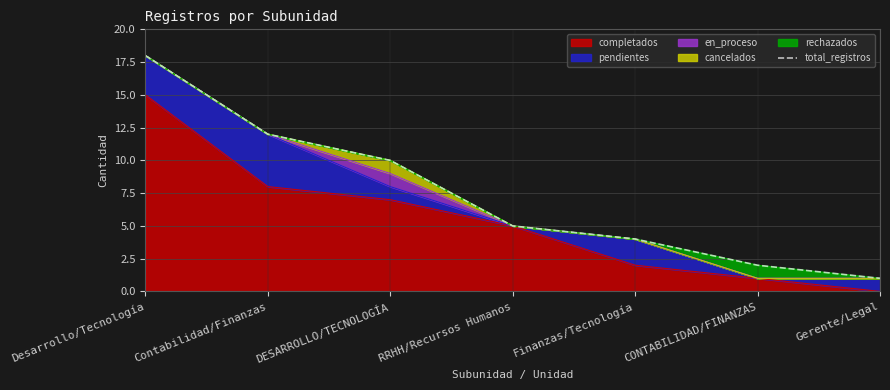

Reading right to left, list all the values displayed in this chart.

1	2	4	5	10	12	18